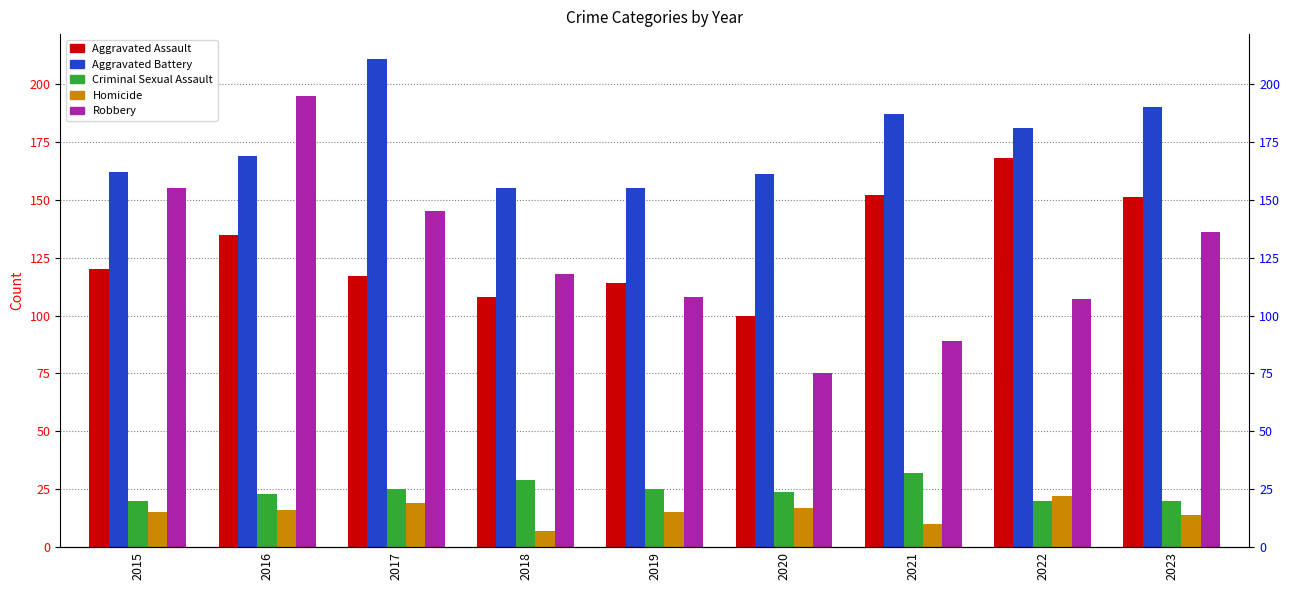

The Robbery series shows 155 at 2015. True or false?

True